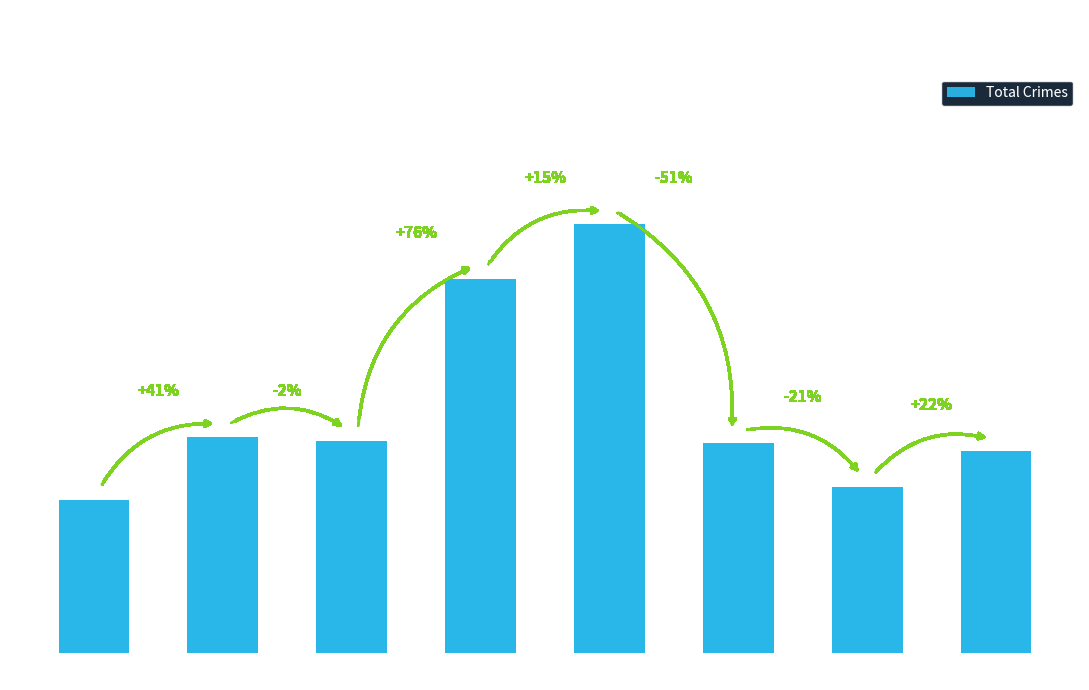

List the labels in order of value, smallest first.

2015, 2021, 2022, 2020, 2017, 2016, 2018, 2019